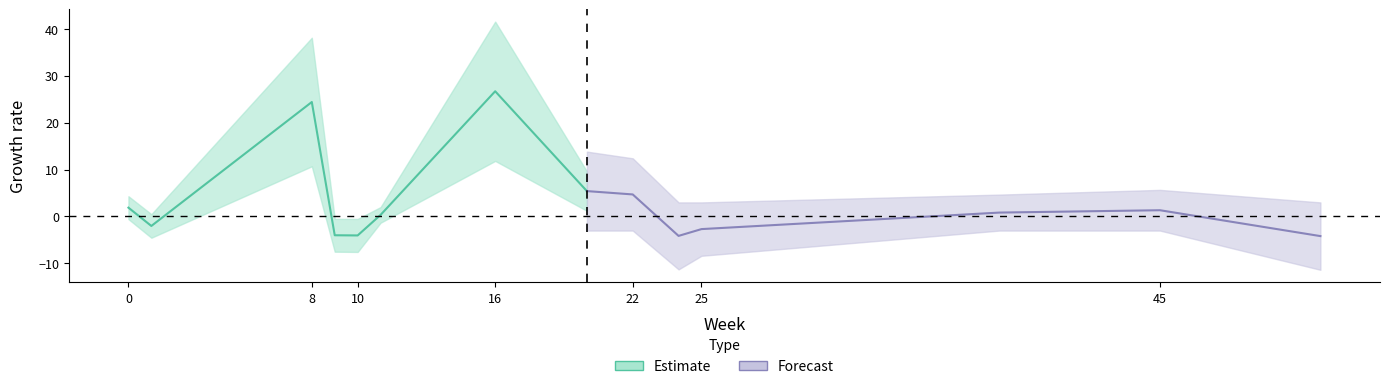

Which has a higher value, 38 or 20?

20